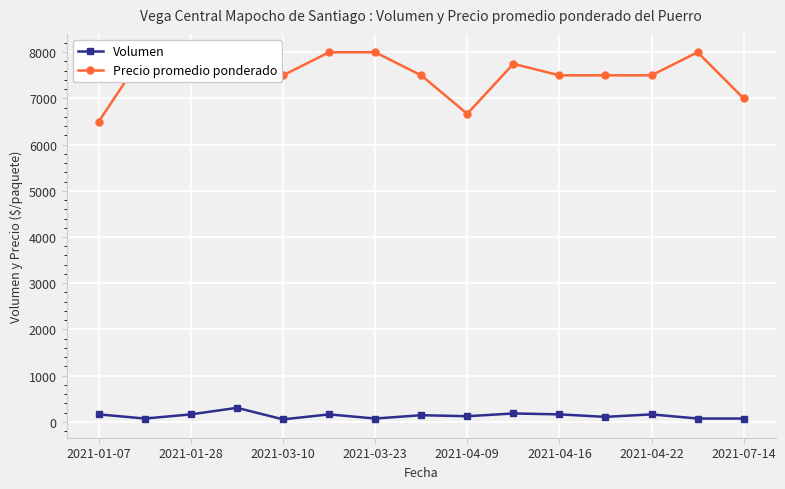

What is the highest value of the Volumen series?

302